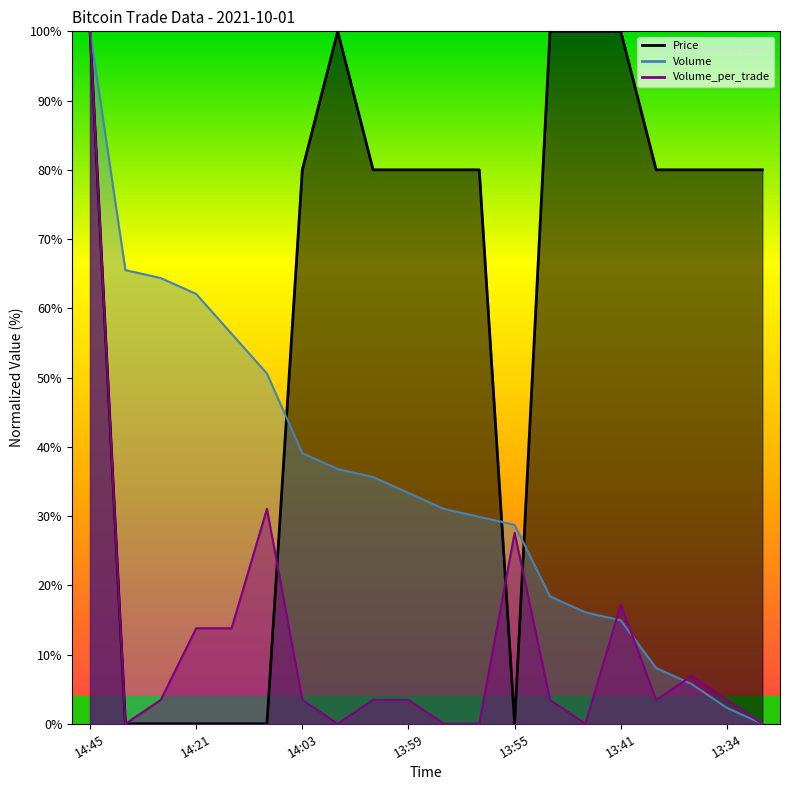

At how many categories does at least one series exceed 34?

19